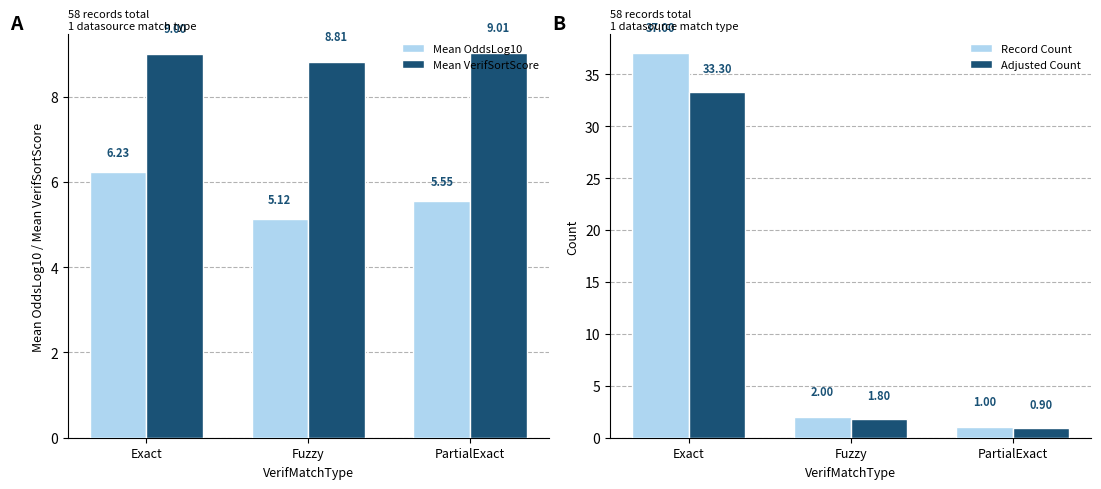

What is the sum of the Mean VerifSortScore values at PartialExact and Exact?

18.0